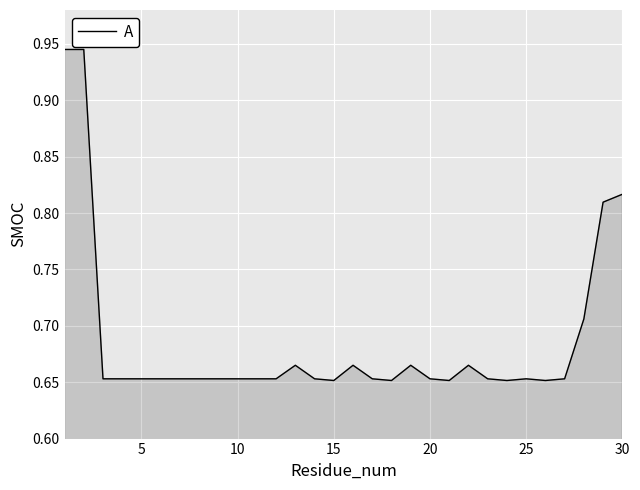

What is the difference between the maximum and minimum values?

0.3